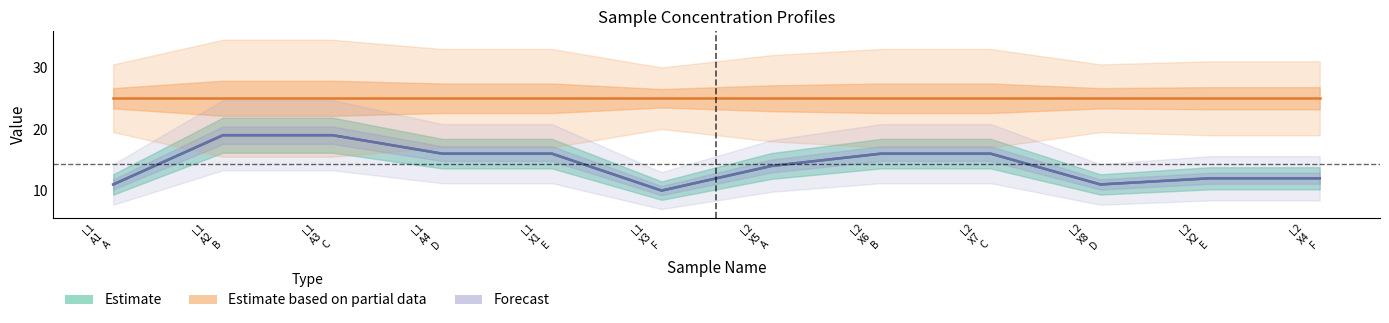

Which category has the highest value across all series?

L1
A1
A